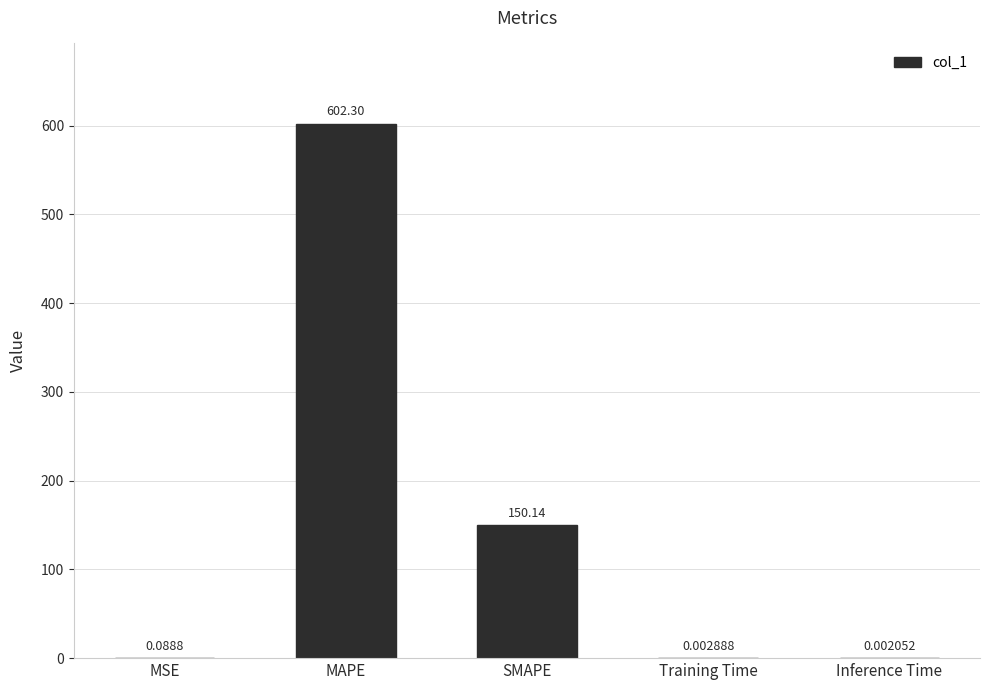

Which category has the highest value across all series?

MAPE